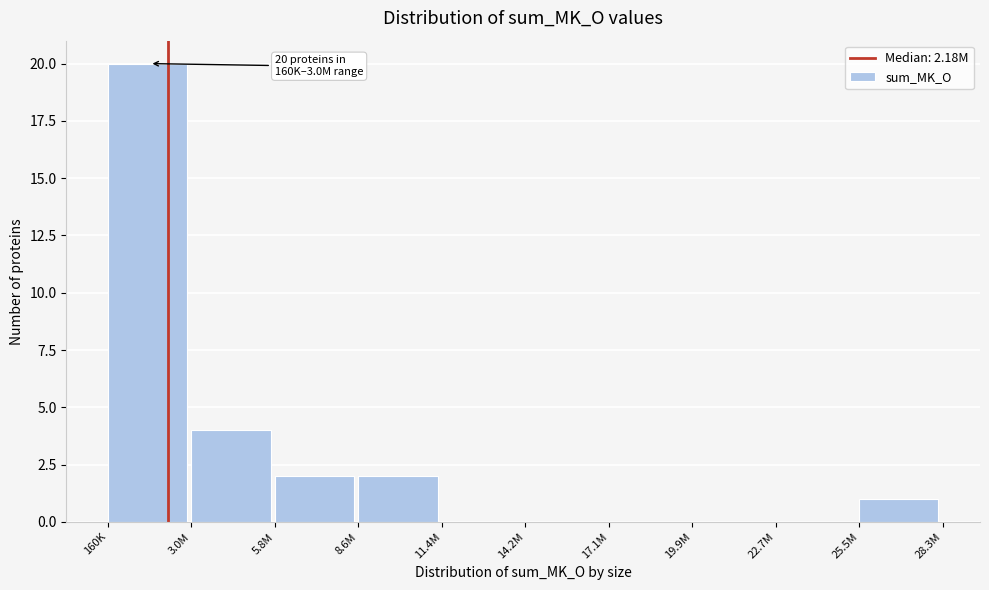

Reading left to right, list all the values displayed in this chart.

160K=20	3.0M=4	5.8M=2	8.6M=2	11.4M=0	14.2M=0	17.1M=0	19.9M=0	22.7M=0	25.5M=1